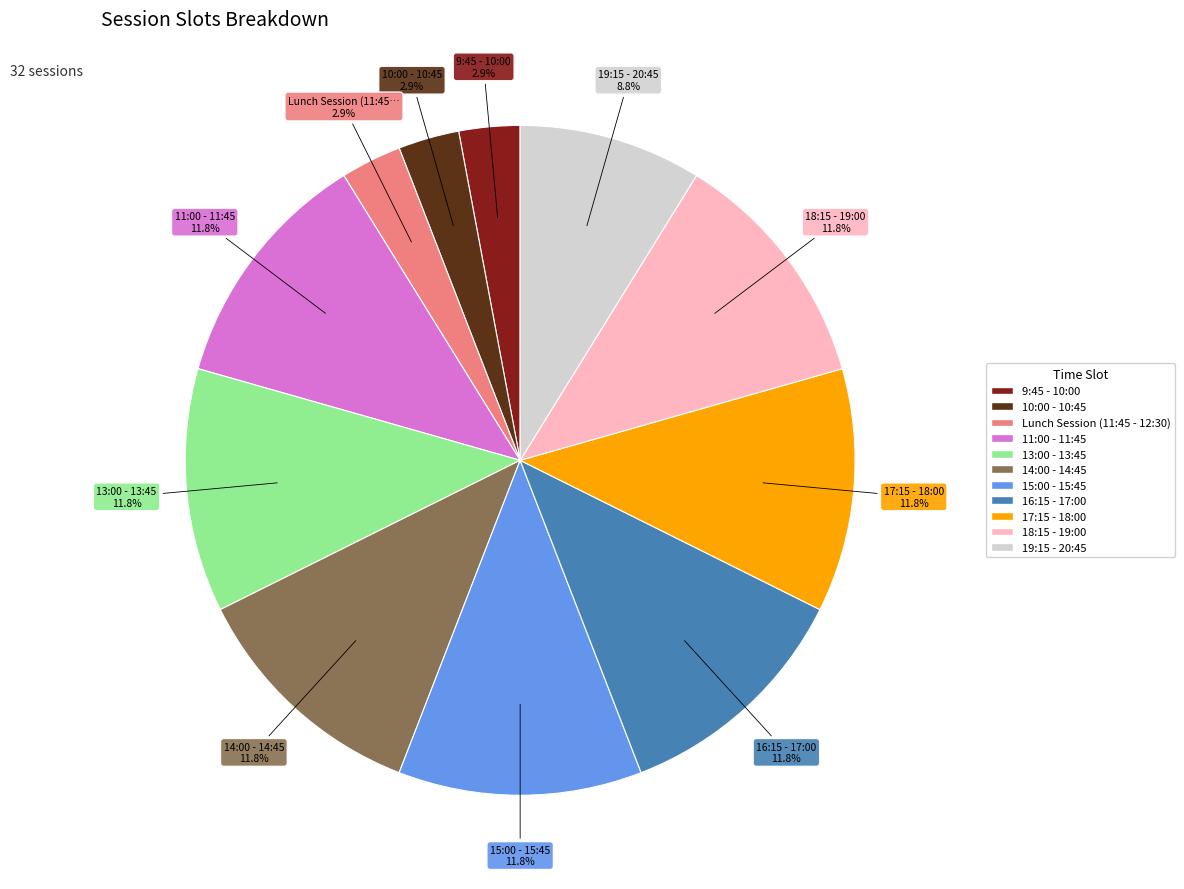

To the nearest percent, what portion does 13:00 - 13:45 represent?

12%